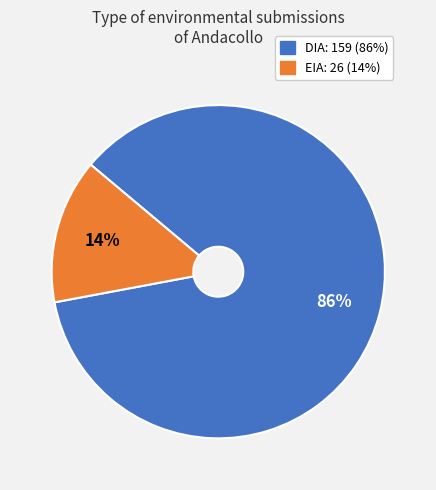

To the nearest percent, what percentage of the pie is EIA?

14%